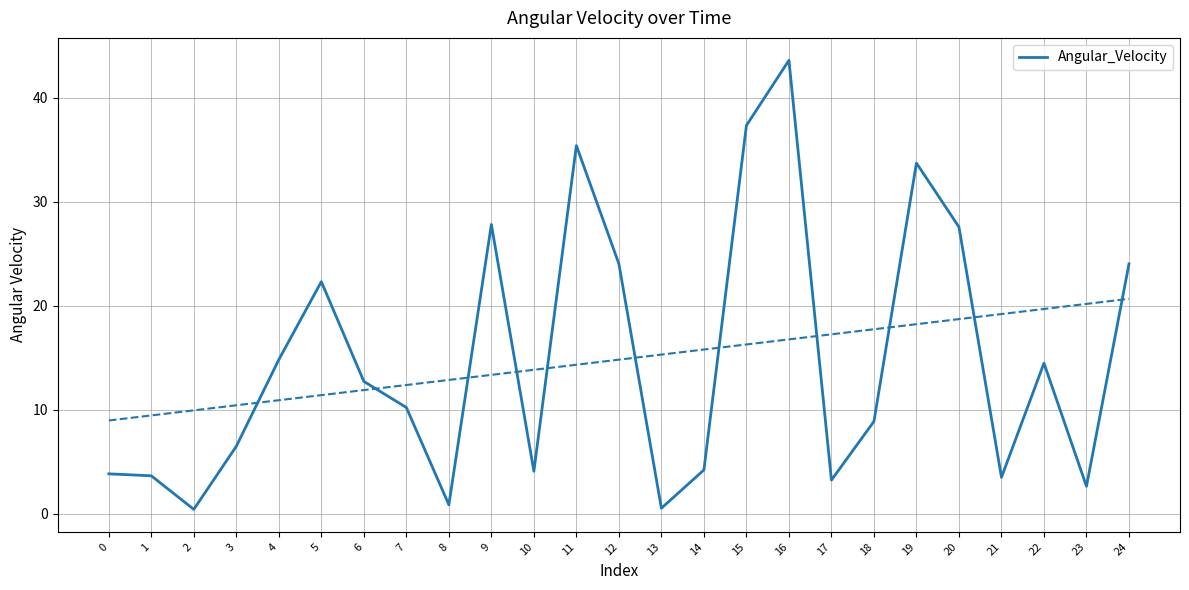

What is the average value?

14.8